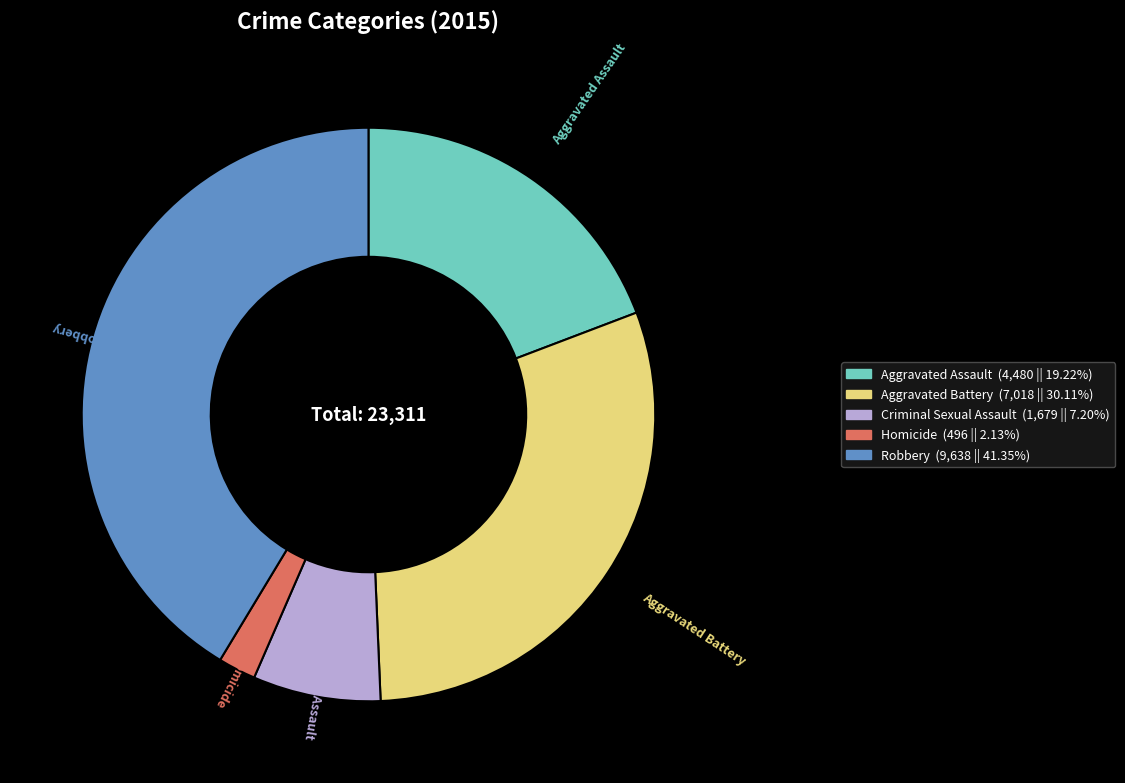

Is there a majority slice in this chart?

No